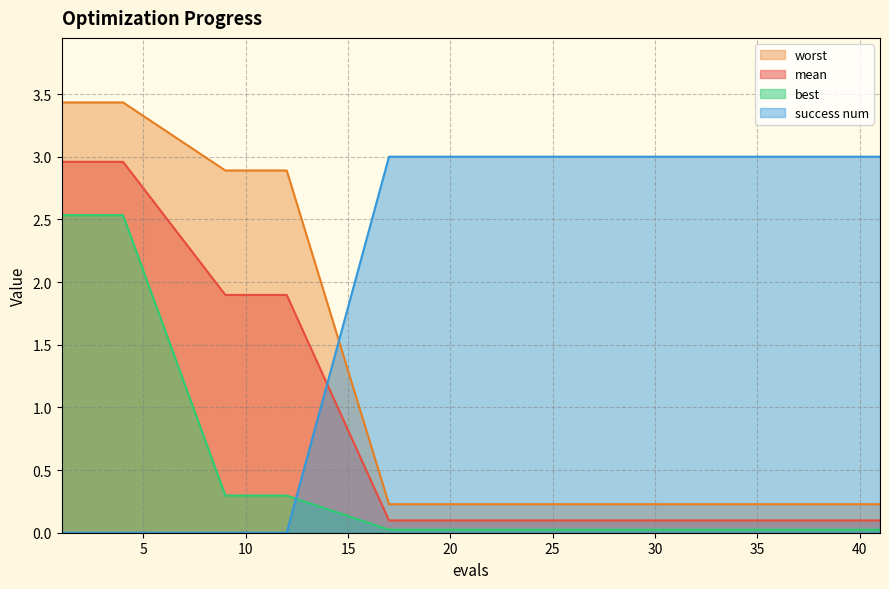

True or false: mean and success num cross at least once.

True